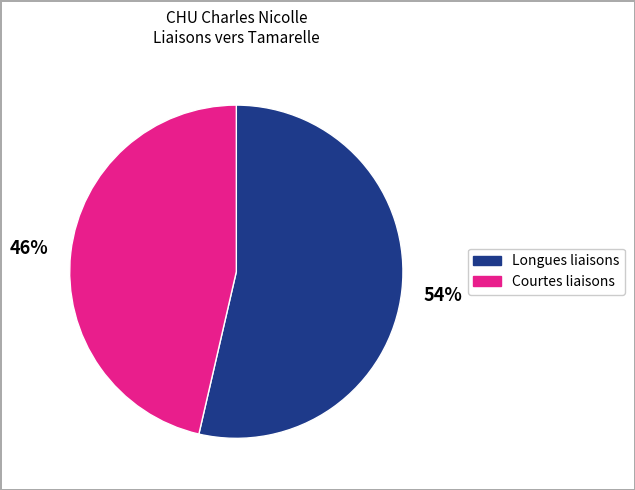

To the nearest percent, what is the average slice percentage?

50%